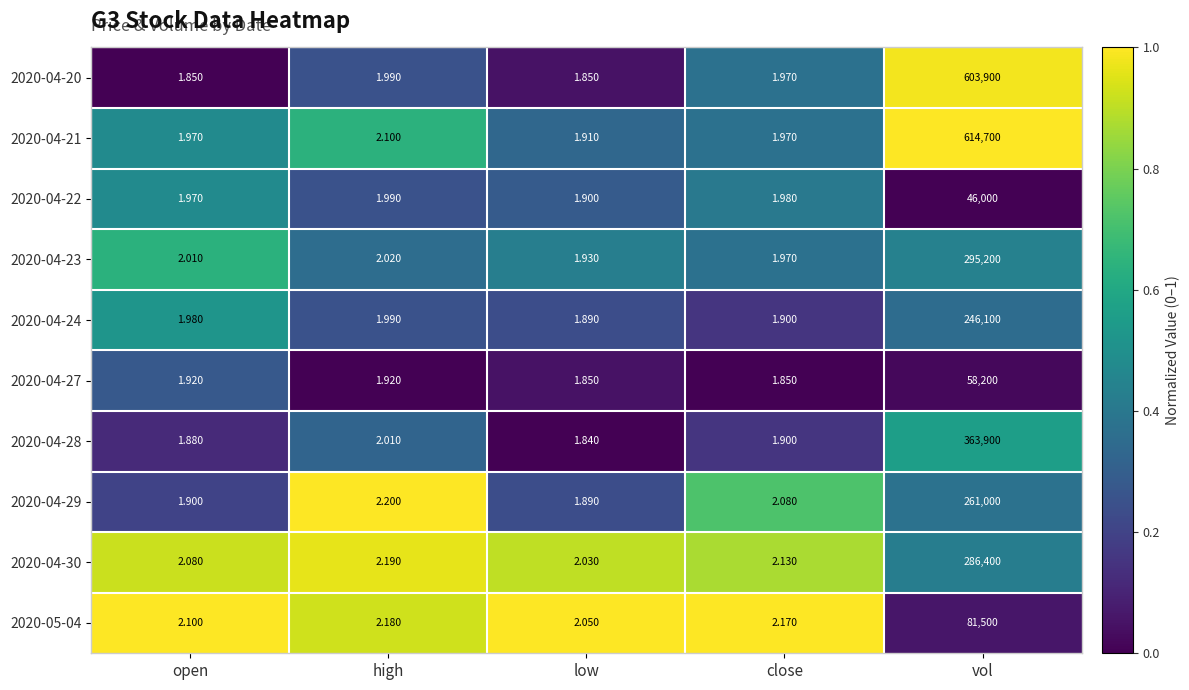

At which category is the sum across all series the highest?

vol